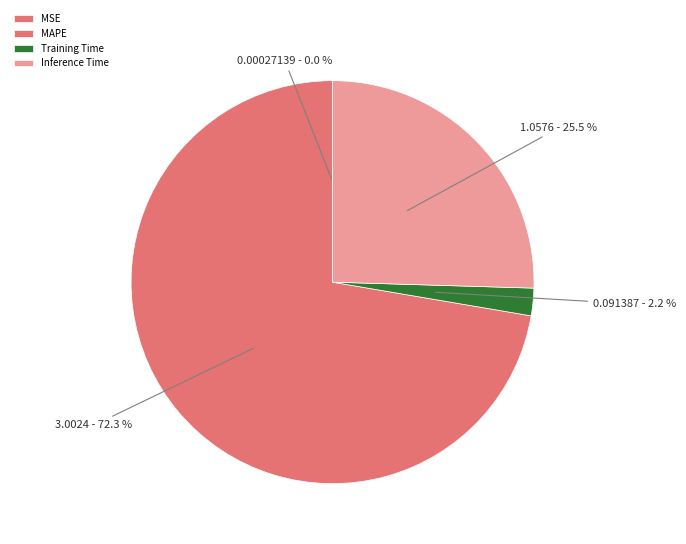

Which has a higher value, Training Time or MAPE?

MAPE